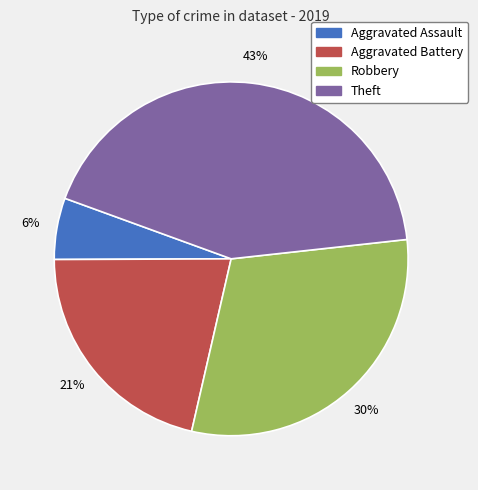

Is the sum of Aggravated Assault and Robbery greater than half?

No